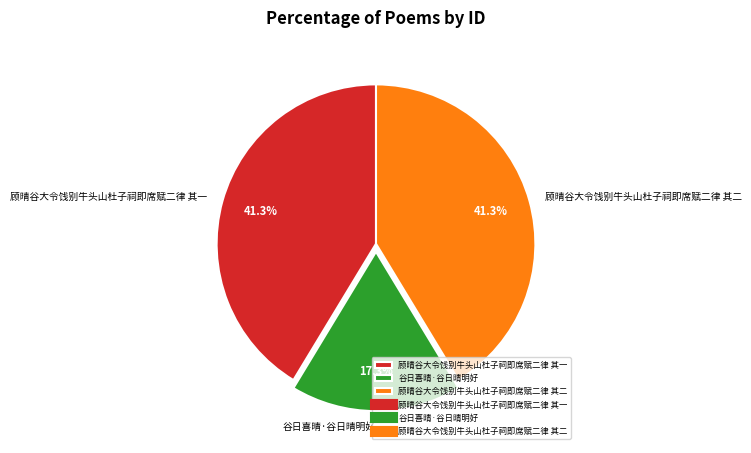

What percentage is the 顾晴谷大令饯别牛头山杜子祠即席赋二律 其一 slice, to the nearest percent?

41%